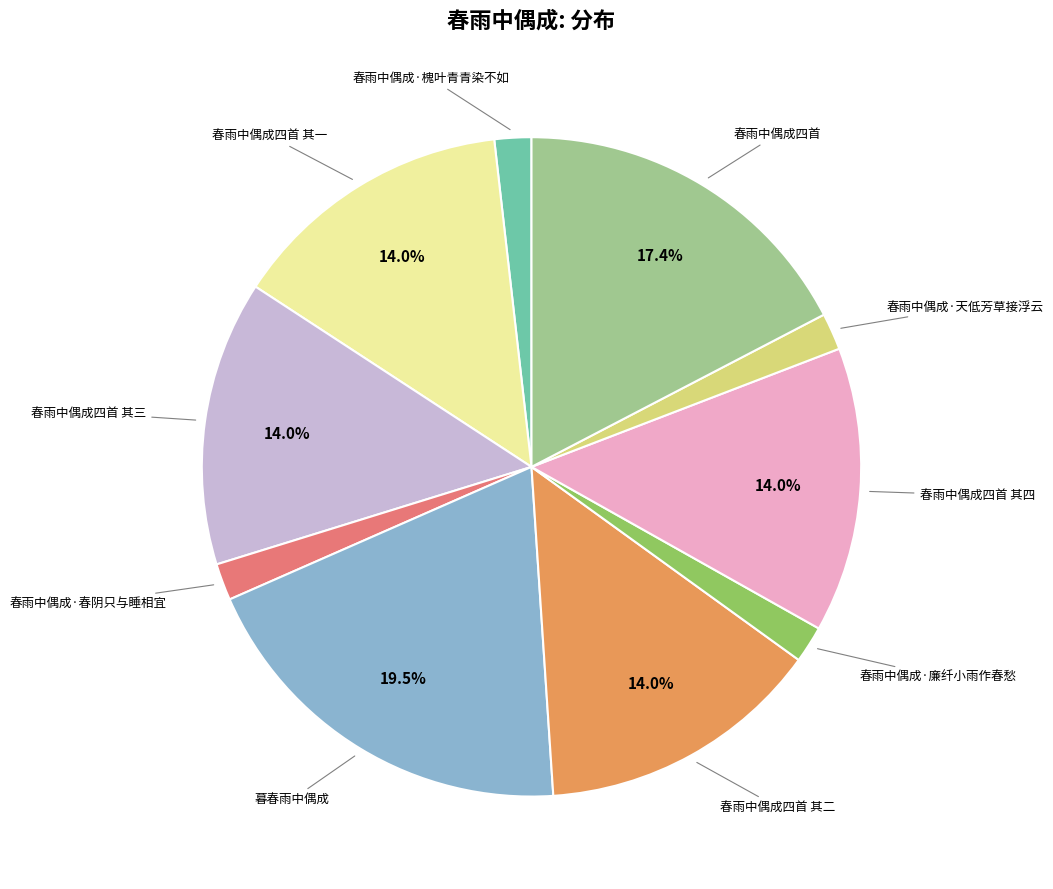

Is there any slice that represents more than half of the pie?

No